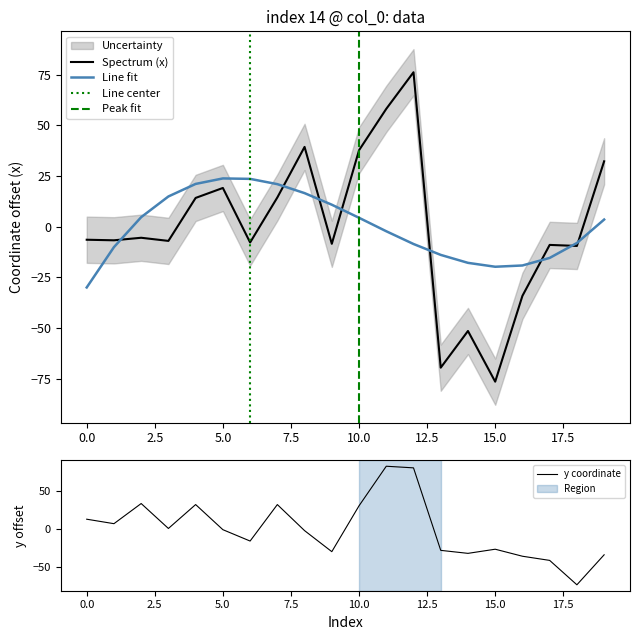

Which series has the largest total across all categories?

x